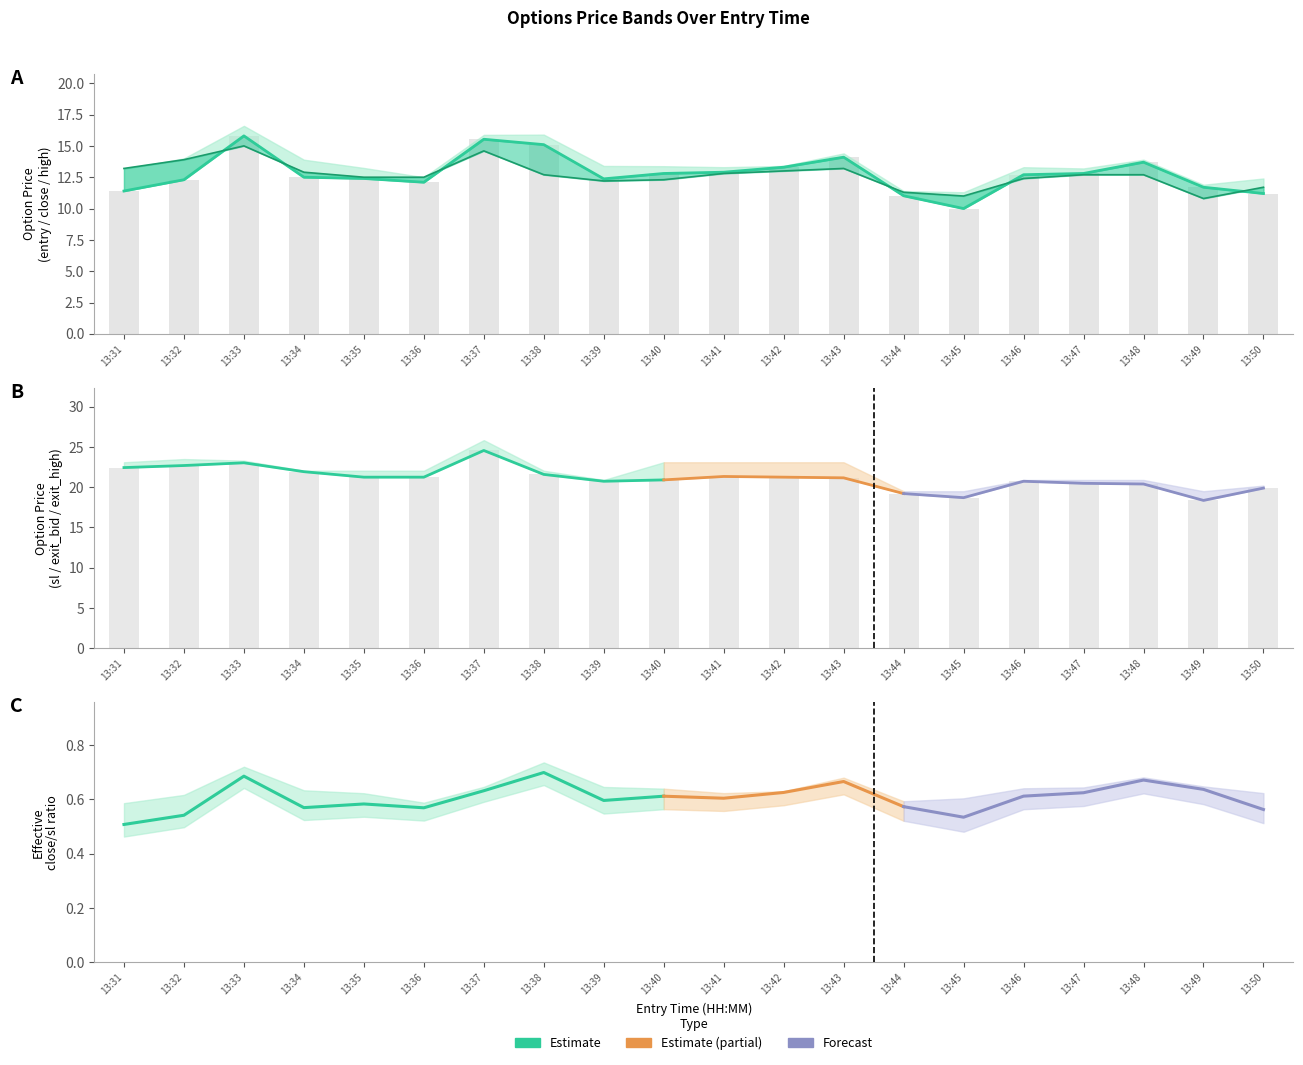

How many groups of bars are there?

20